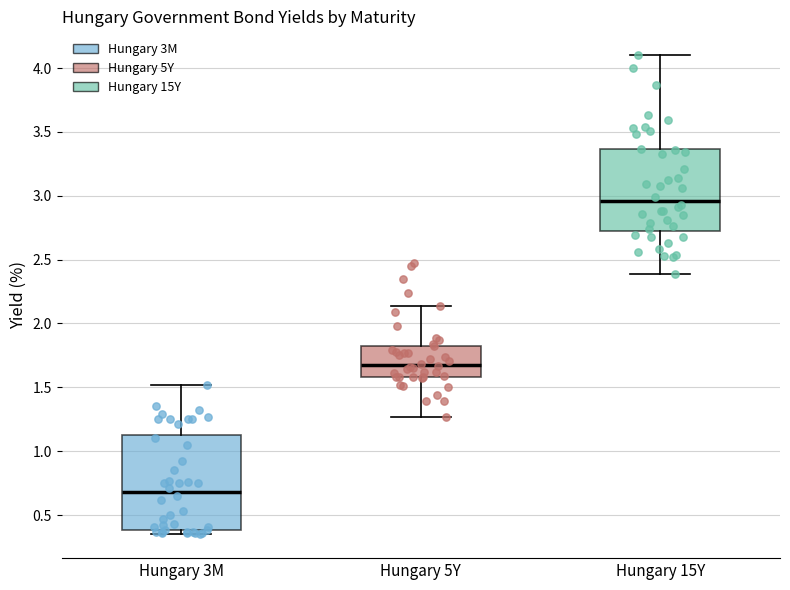

Reading left to right, transcribe this box plot: for each box, give where its median line is, the range the box spans, and where its two whiskers end, as read against the y-axis. The values are not printed on the chart, so give them approximately, as read against the axis.

Hungary 3M: median 0.70, box 0.40 to 1.15, whiskers 0.35 to 1.50
Hungary 5Y: median 1.70, box 1.60 to 1.85, whiskers 1.25 to 2.15
Hungary 15Y: median 2.95, box 2.75 to 3.35, whiskers 2.40 to 4.10